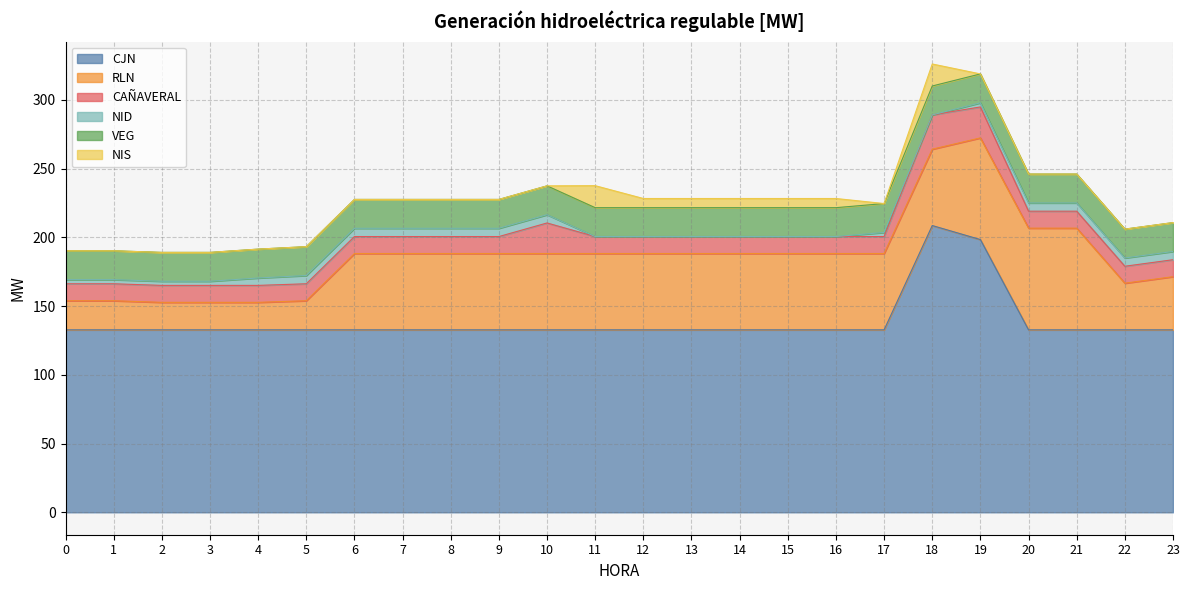

Is the value of RLN at 3 greater than the value of CAÑAVERAL at 17?

Yes